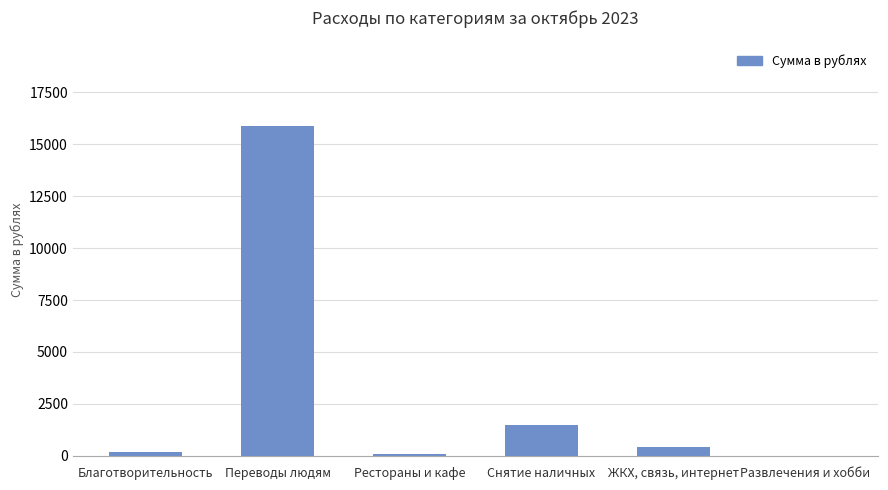

At which category does the chart reach its peak across all series?

Переводы людям